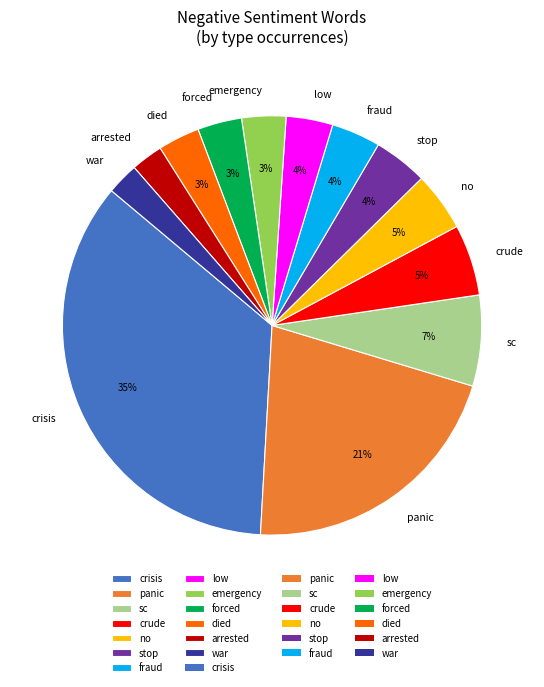

Is it true that no is 5% of the pie?

True